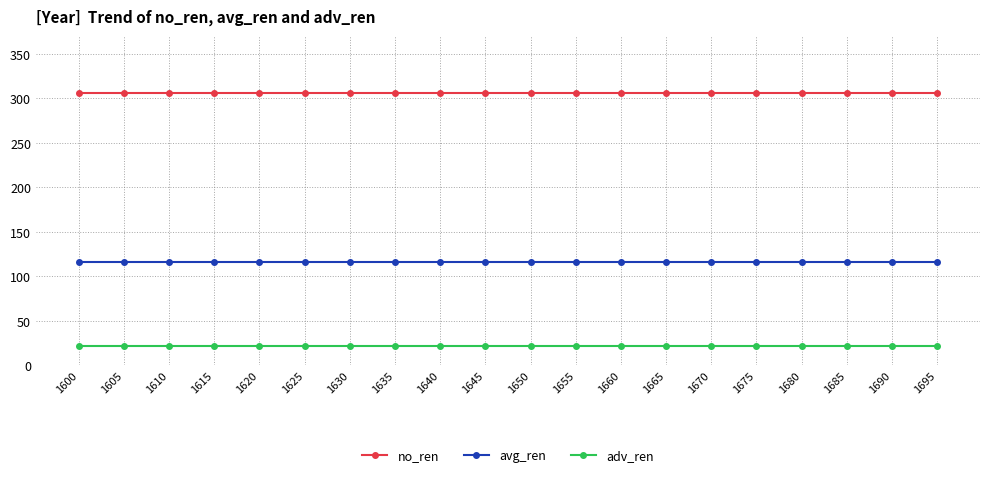

What is the value of the avg_ren point at the 7th from the left?

116